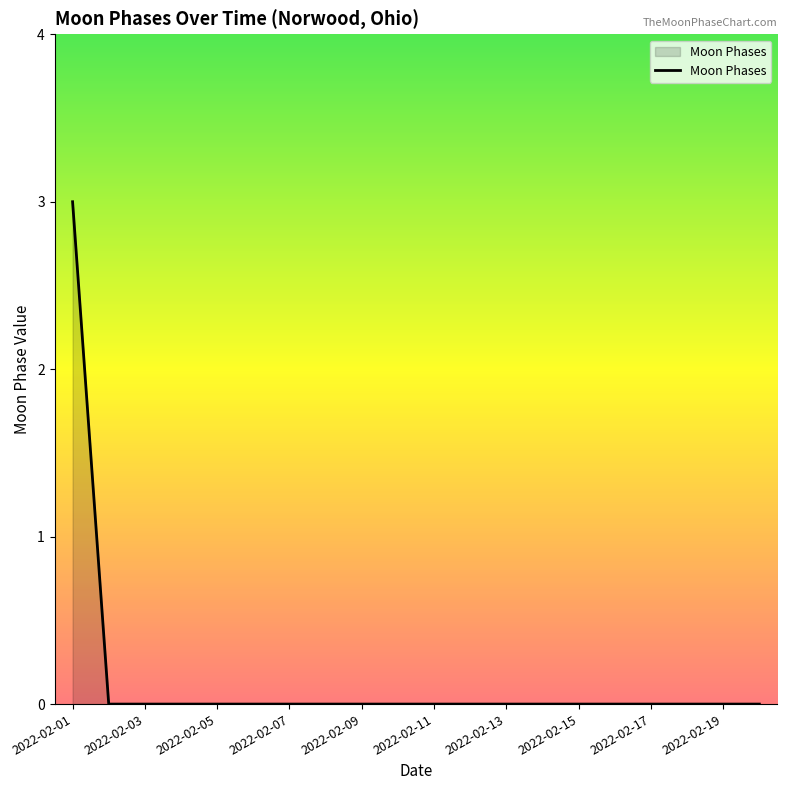

What is the difference between the maximum and minimum values?

3